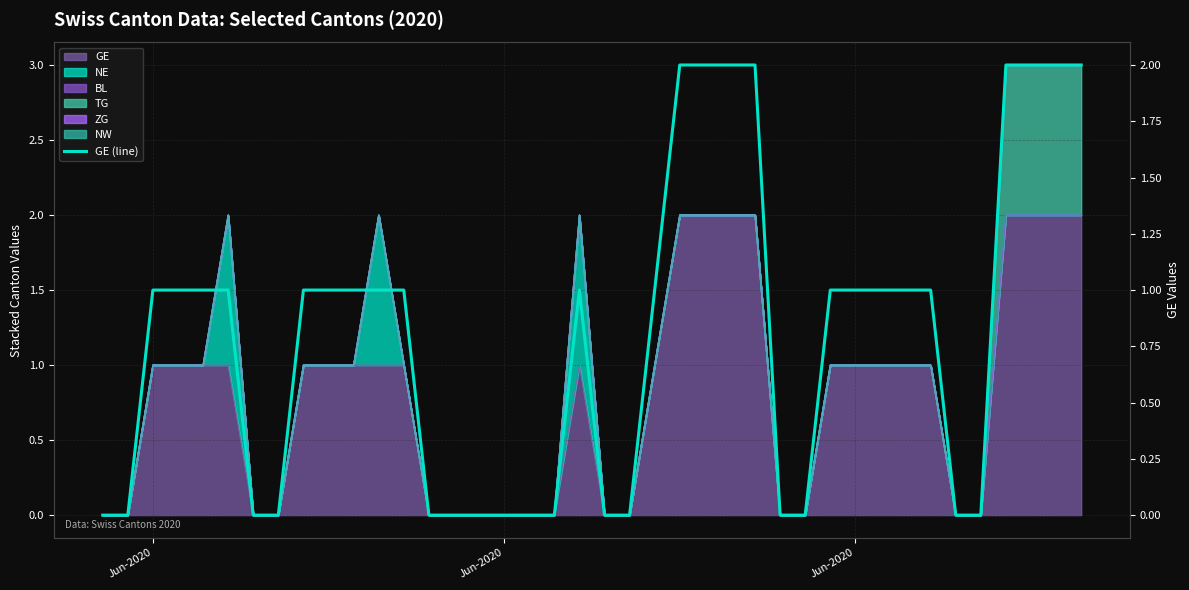

What is the value of the 5th point from the left?

1